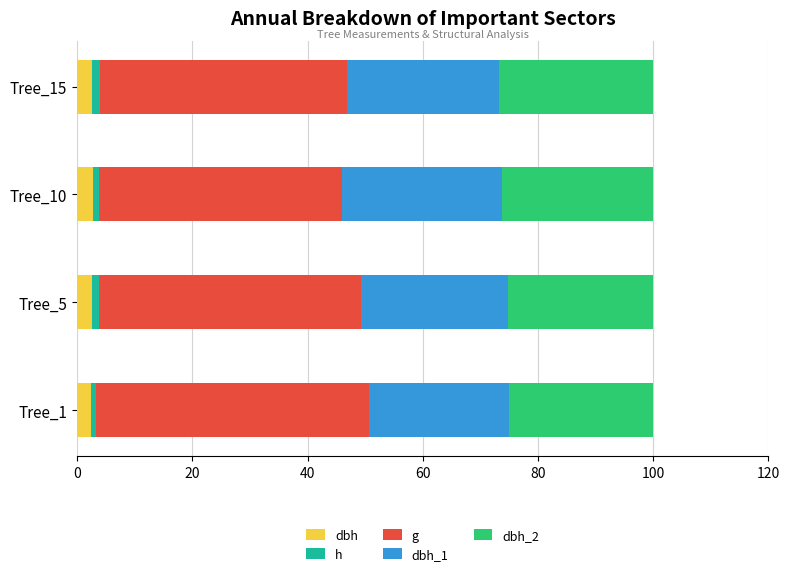

What are all the series names shown in the legend?

dbh, h, g, dbh_1, dbh_2